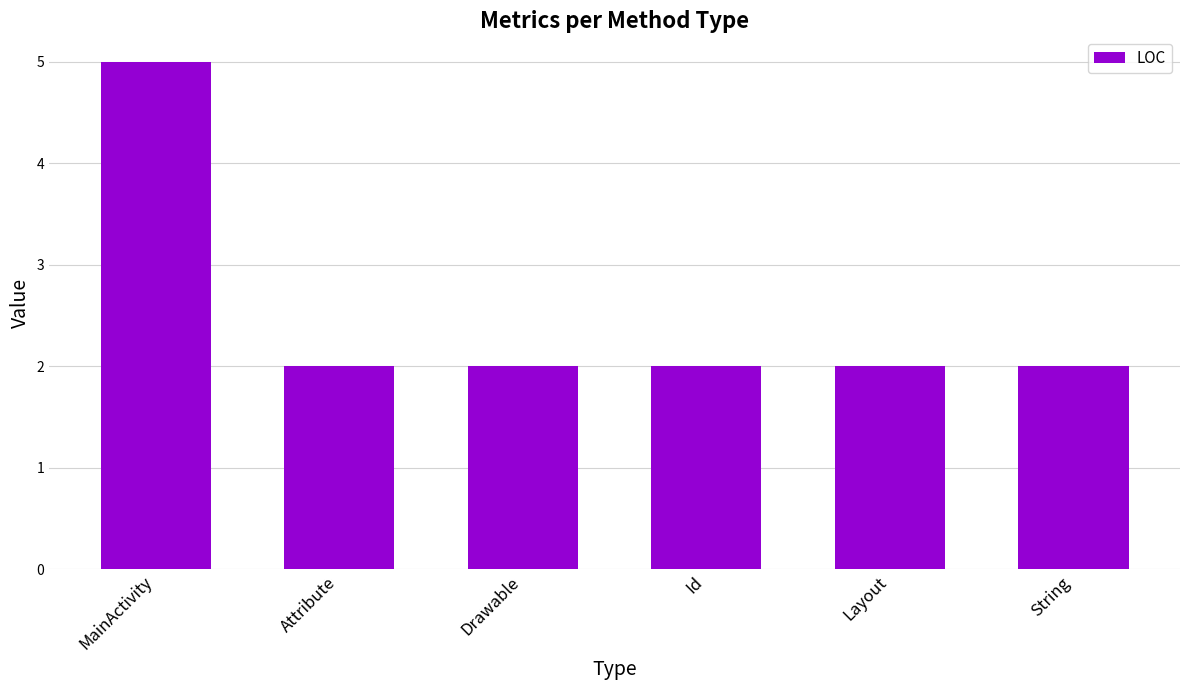

What is the value of the 2nd bar from the left?

2